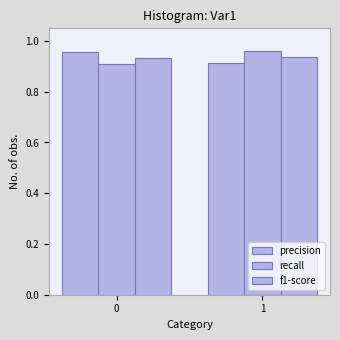

True or false: precision has a value of 0.9 at 1.

True